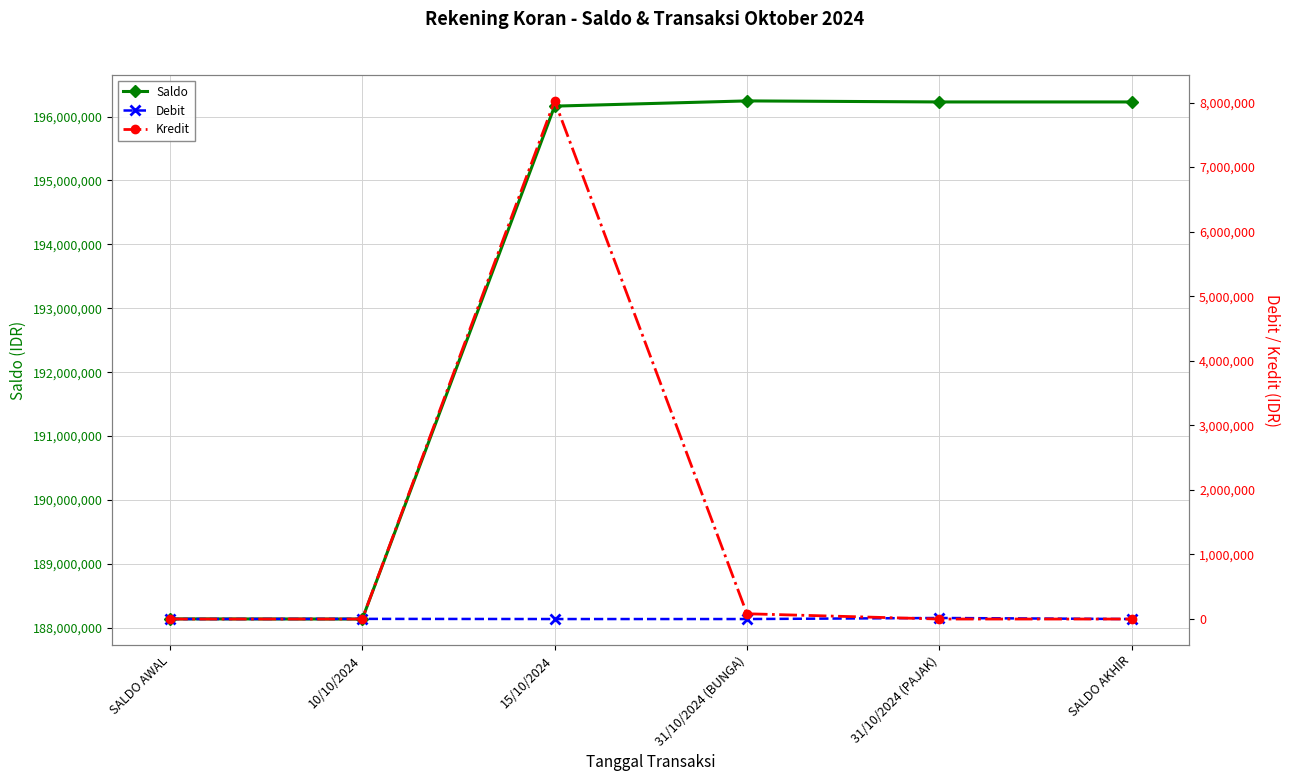

True or false: Debit has a value of 0 at 15/10/2024.

True